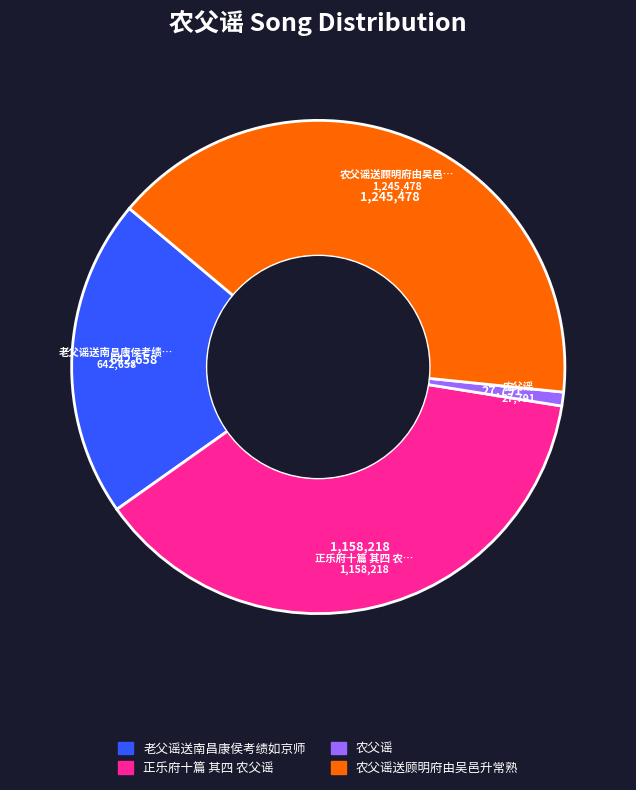

Is there a majority slice in this chart?

No